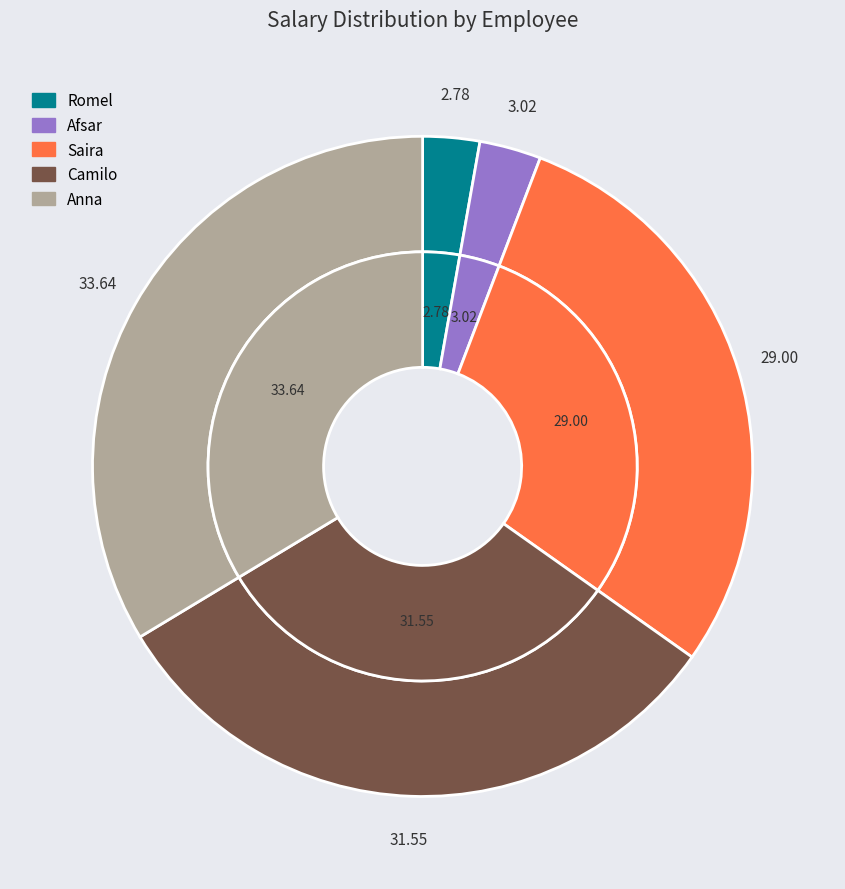

Combined, what portion of the pie is Camilo and Romel?

34.3%